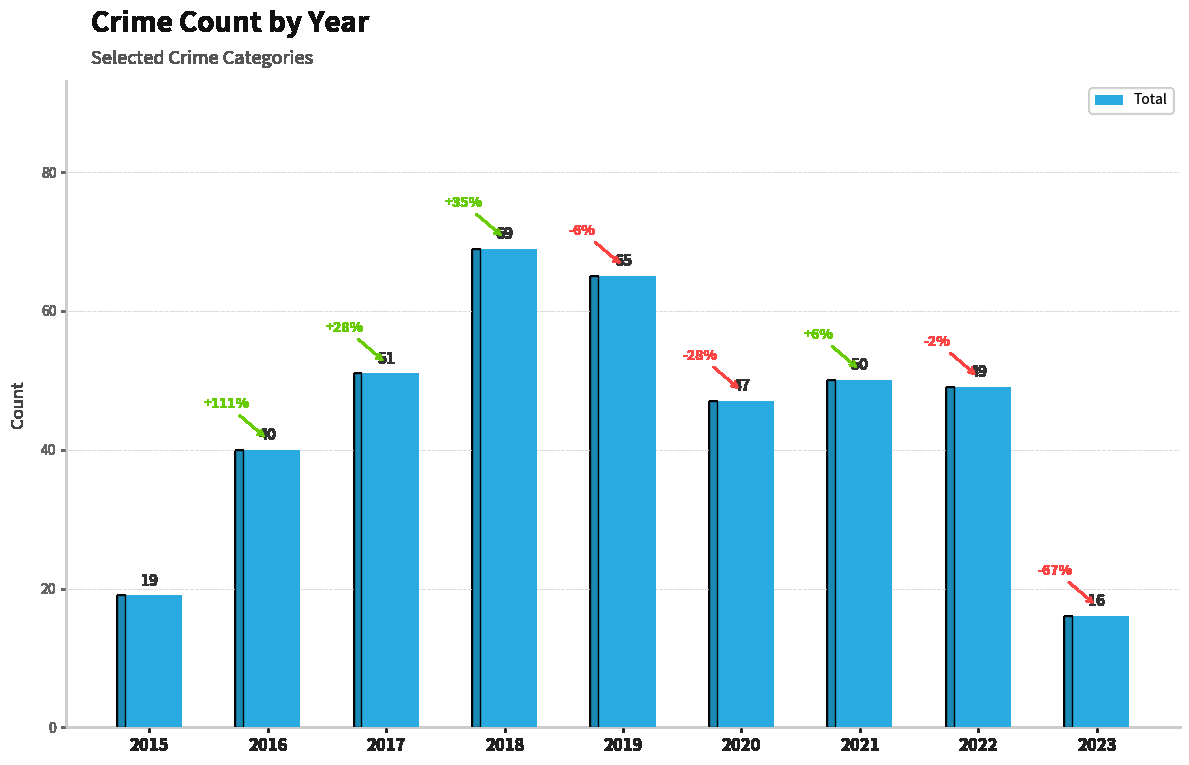

What is the minimum value shown in the chart?

16